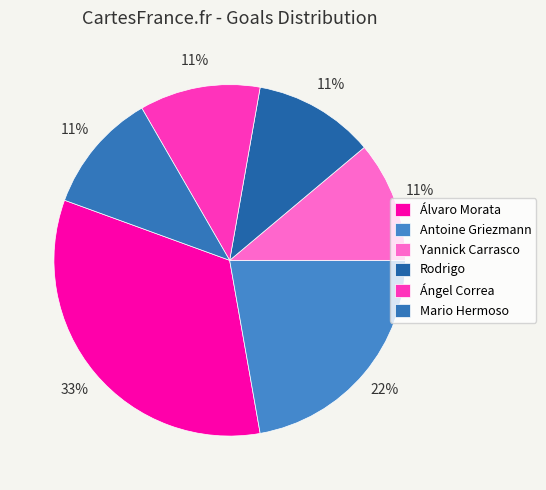

Combined, do Rodrigo and Antoine Griezmann account for over 50%?

No